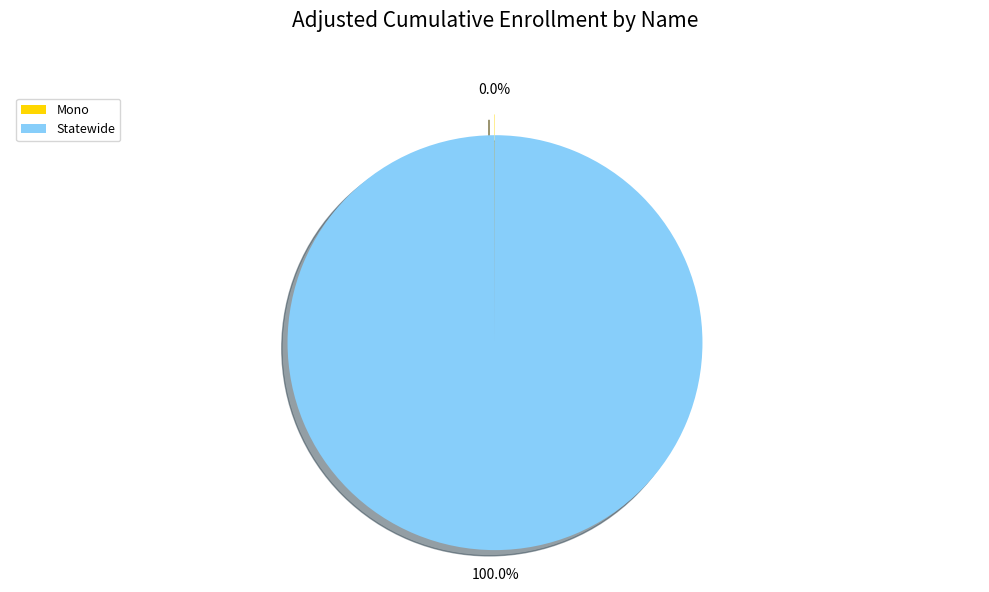

To the nearest percent, what is the difference between the largest and smallest slice percentages?

100%